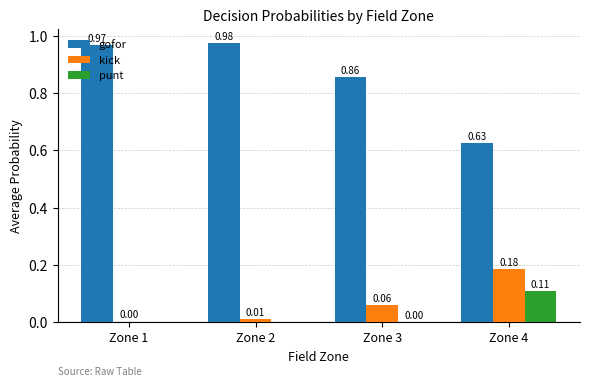

Which series changed the most between Zone 2 and Zone 4?

gofor